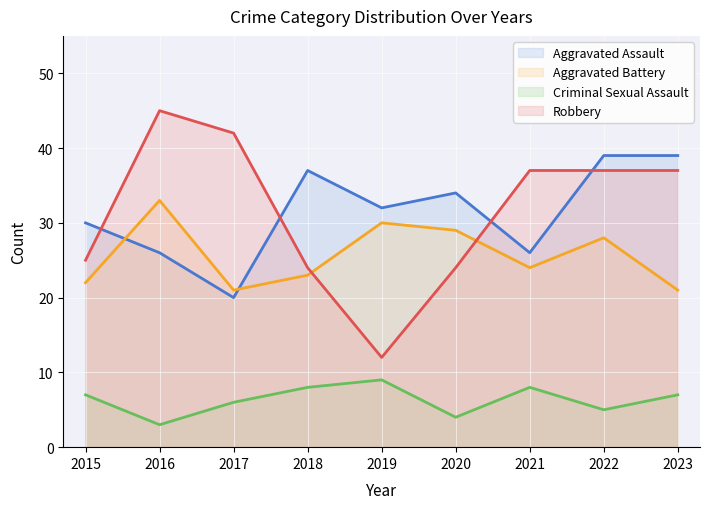

Reading left to right, extract all data points from this chart.

Aggravated Assault: 30	26	20	37	32	34	26	39	39
Aggravated Battery: 22	33	21	23	30	29	24	28	21
Criminal Sexual Assault: 7	3	6	8	9	4	8	5	7
Robbery: 25	45	42	24	12	24	37	37	37